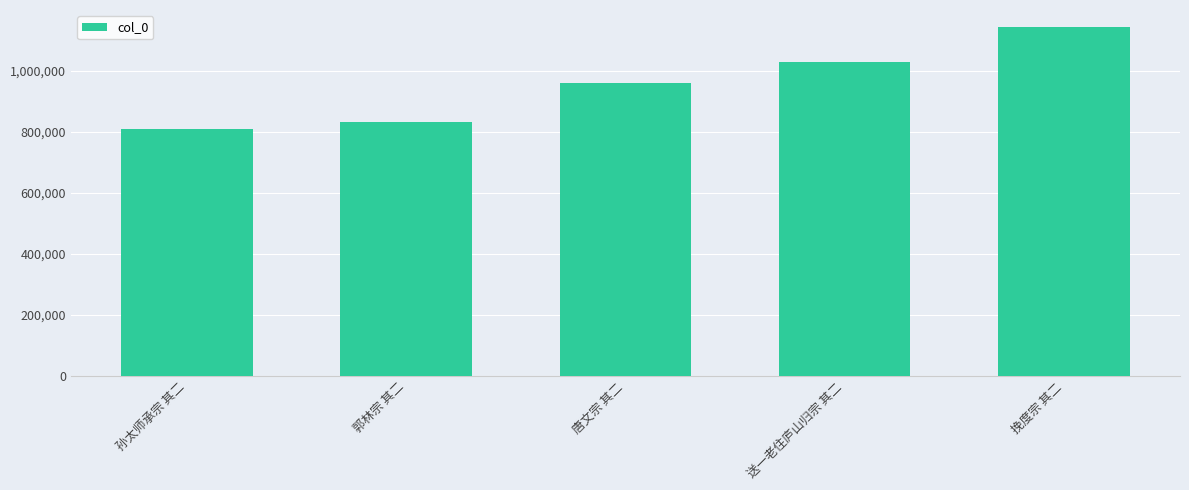

Which label corresponds to the smallest value in the chart?

孙太师承宗 其二